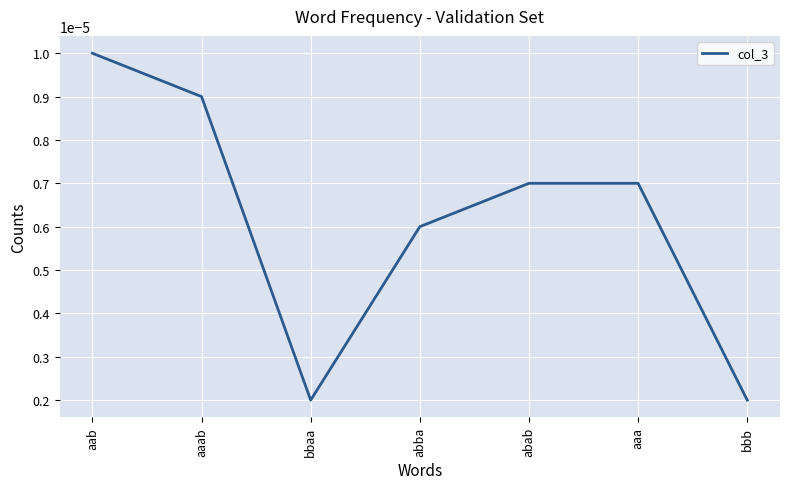

How many lines are shown in the chart?

1